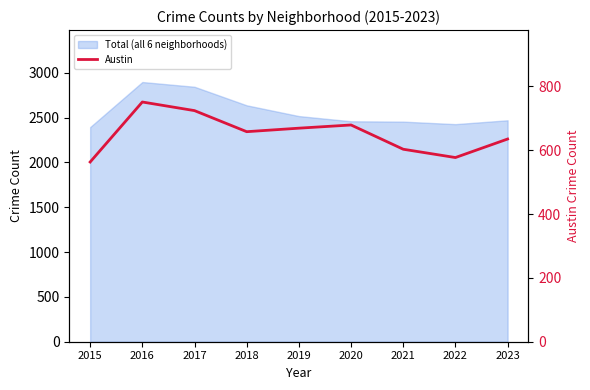

What is the sum of the values at 2019 and 2023?

1304